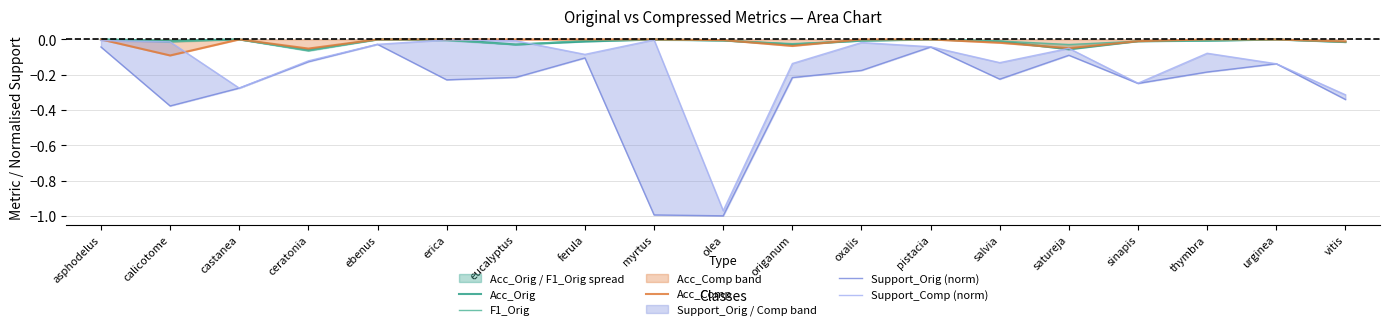

Reading left to right, extract all data points from this chart.

Acc_Orig: 0.0	-0.0	0.0	-0.1	0.0	0.0	-0.0	-0.0	0.0	-0.0	-0.0	-0.0	0.0	-0.0	-0.1	-0.0	-0.0	0.0	-0.0
F1_Orig: 0.0	-0.0	0.0	-0.1	0.0	-0.0	-0.0	-0.0	-0.0	-0.0	-0.0	-0.0	0.0	-0.0	-0.0	-0.0	-0.0	0.0	-0.0
Acc_Comp: 0.0	-0.1	0.0	-0.1	0.0	0.0	0.0	0.0	0.0	-0.0	-0.0	0.0	0.0	-0.0	-0.1	-0.0	0.0	0.0	-0.0
Support_Orig (norm): -0.0	-0.4	-0.3	-0.1	-0.0	-0.2	-0.2	-0.1	-1.0	-1.0	-0.2	-0.2	-0.0	-0.2	-0.1	-0.2	-0.2	-0.1	-0.3
Support_Comp (norm): -0.0	-0.0	-0.3	-0.1	-0.0	-0.0	-0.0	-0.1	-0.0	-1.0	-0.1	-0.0	-0.0	-0.1	-0.1	-0.2	-0.1	-0.1	-0.3